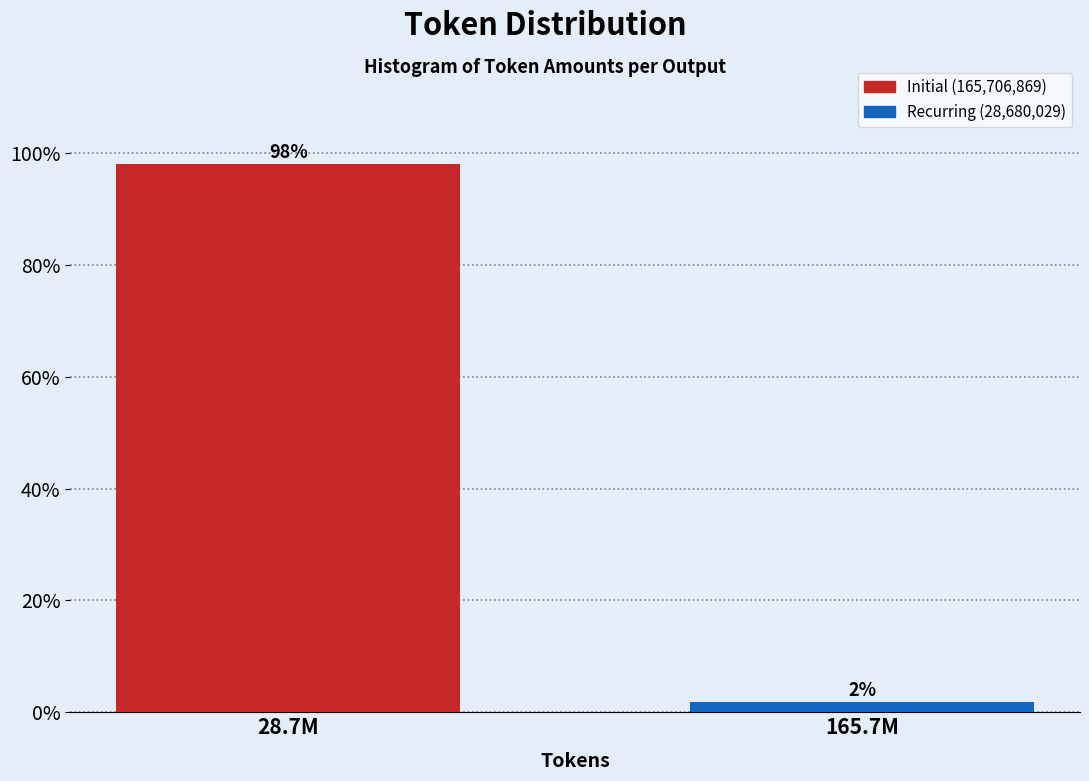

Between 28.7M and 165.7M, which is larger?

28.7M